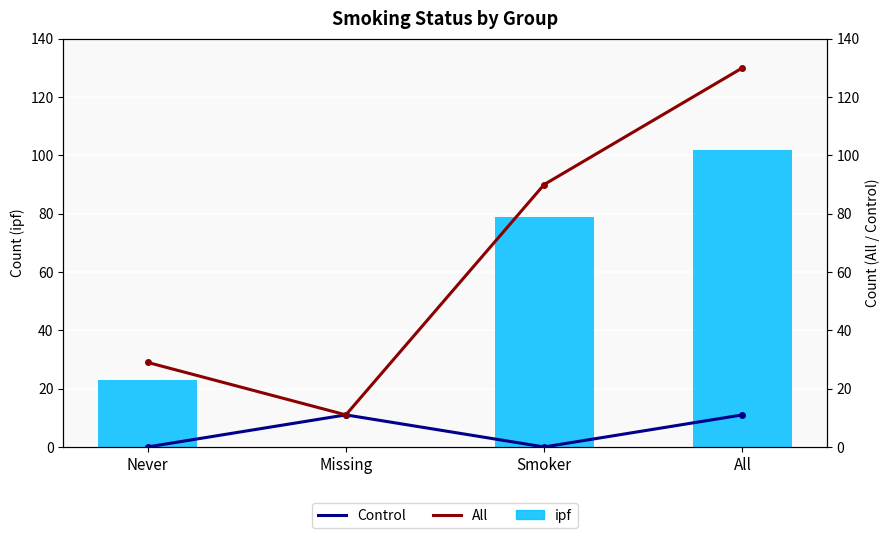

Which series has the widest spread of values?

All